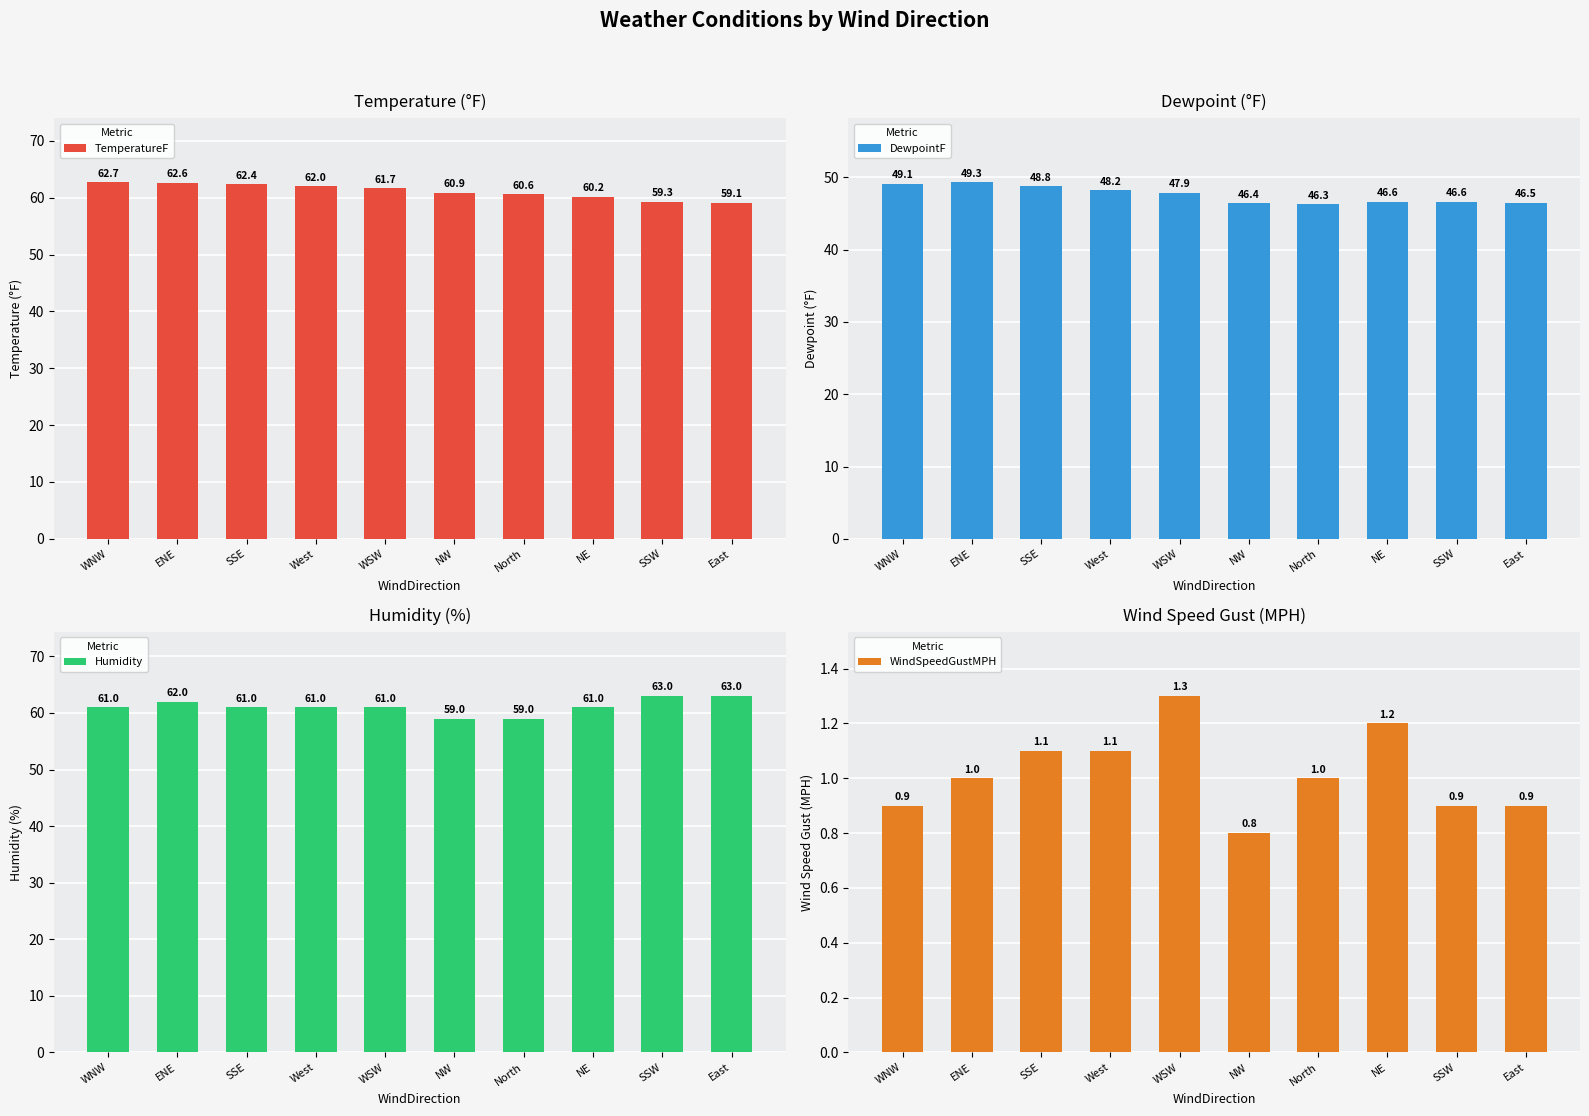

Where does the DewpointF series first go above 47?

WNW